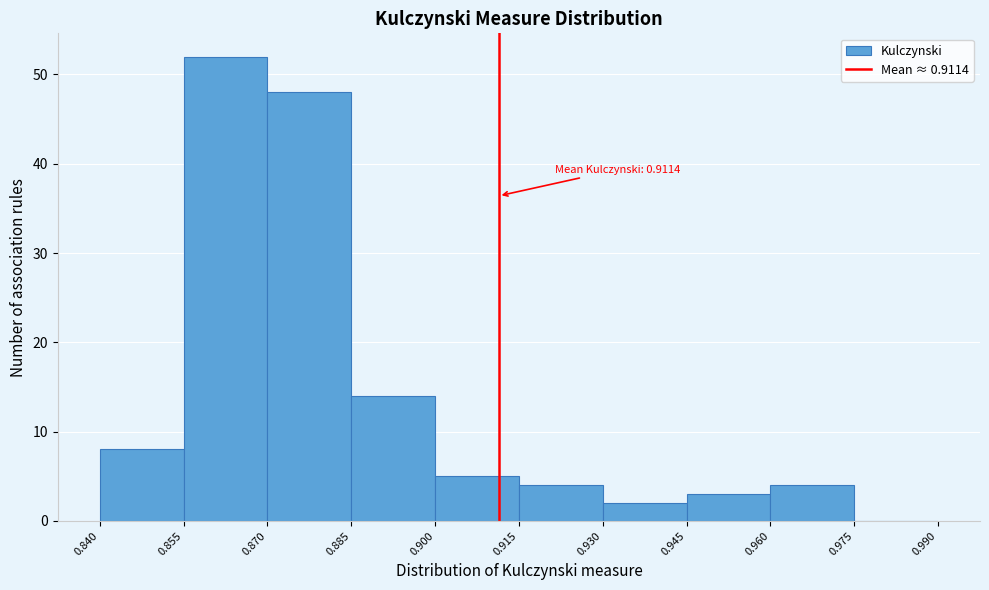

Which range on the x-axis has the tallest bar?

0.855 to 0.870